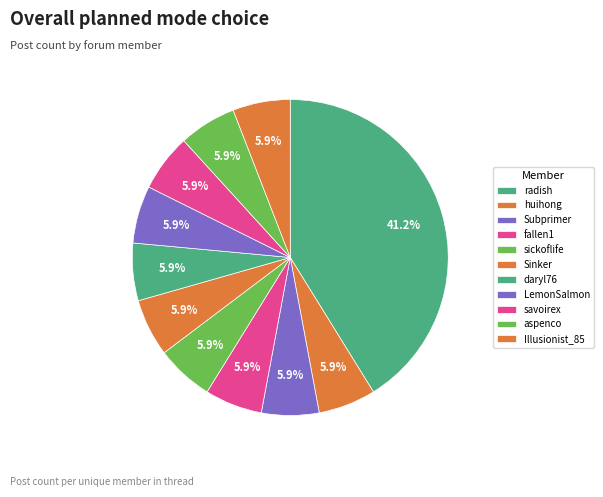

The fallen1 slice represents 6% of the pie. True or false?

True